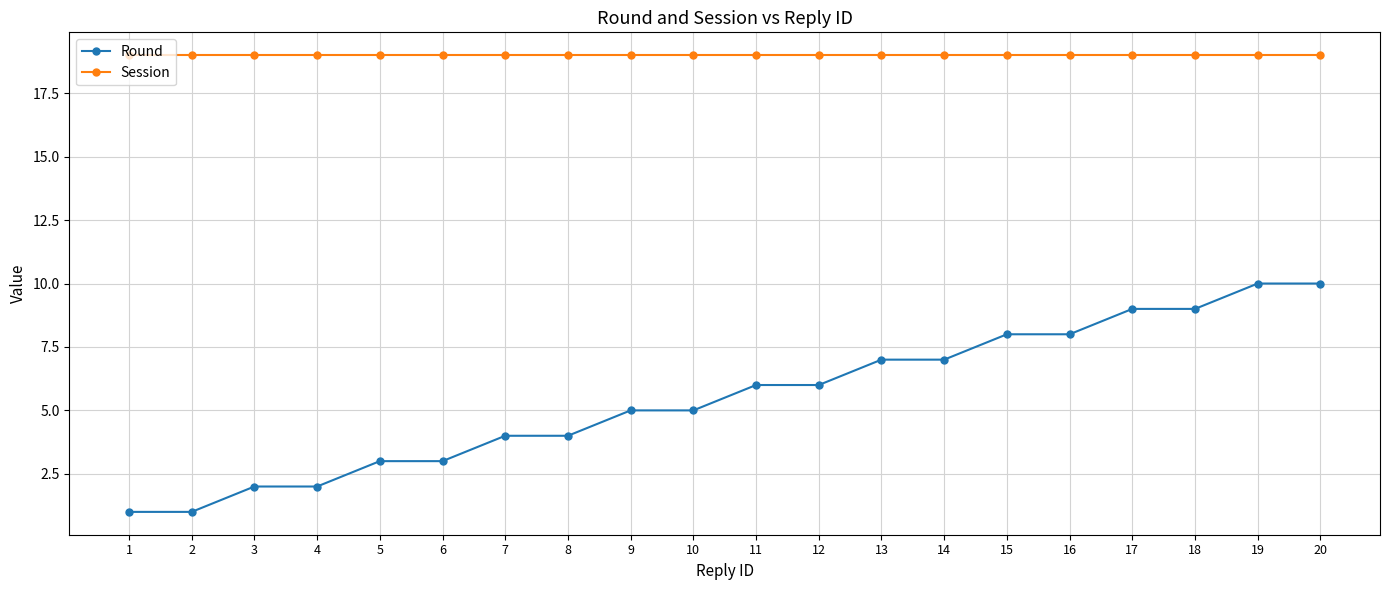

What is the difference between the Round values at 6 and 10?

2